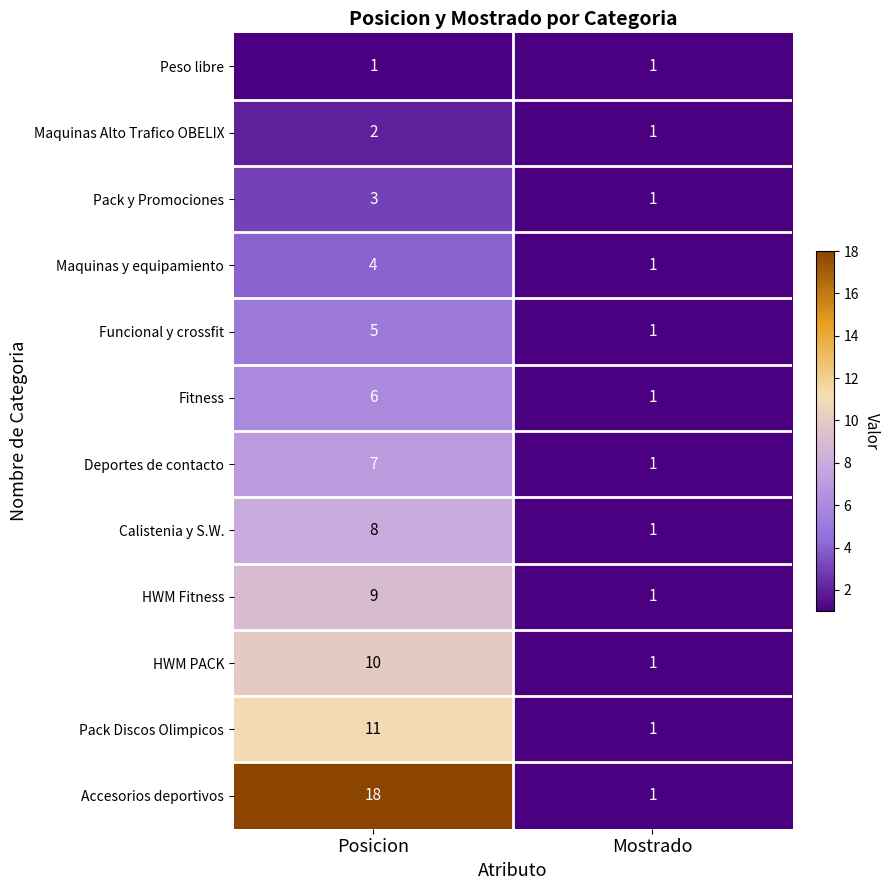

Reading right to left, what are all the values shown in this chart?

Peso libre: 1	1
Maquinas Alto Trafico OBELIX: 1	2
Pack y Promociones: 1	3
Maquinas y equipamiento: 1	4
Funcional y crossfit: 1	5
Fitness: 1	6
Deportes de contacto: 1	7
Calistenia y S.W.: 1	8
HWM Fitness: 1	9
HWM PACK: 1	10
Pack Discos Olimpicos: 1	11
Accesorios deportivos: 1	18